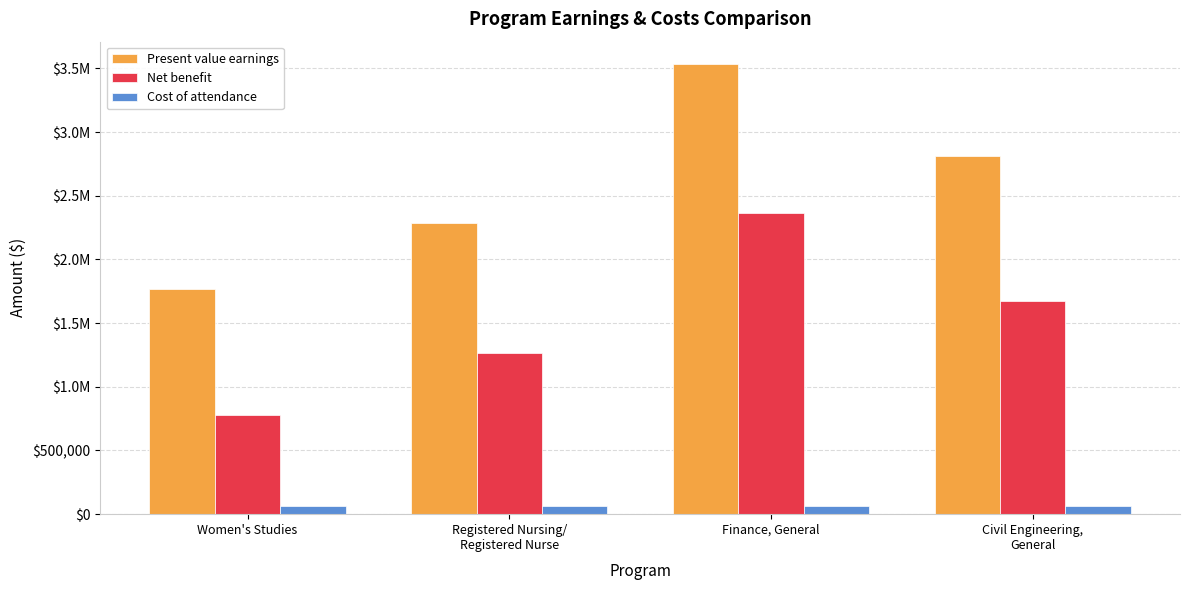

What is the average value of the Present value earnings series?

2598663